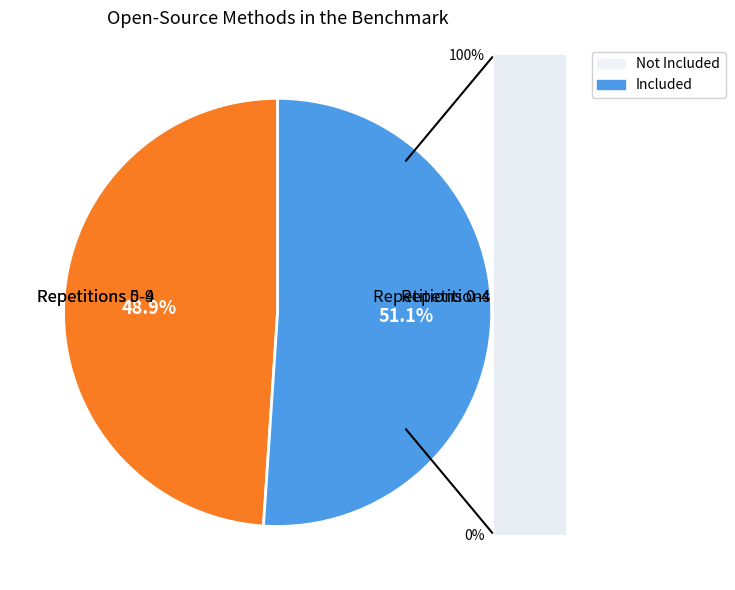

Does any single category account for the majority?

Yes